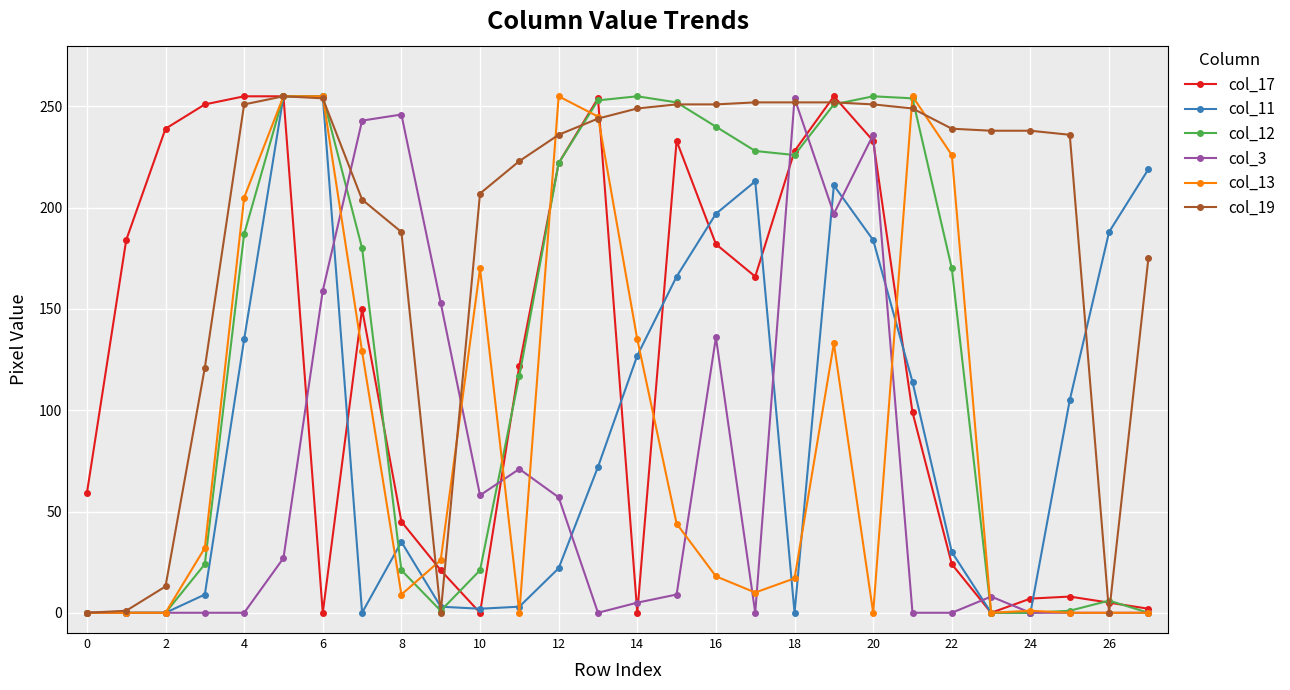

How many lines are shown in the chart?

6